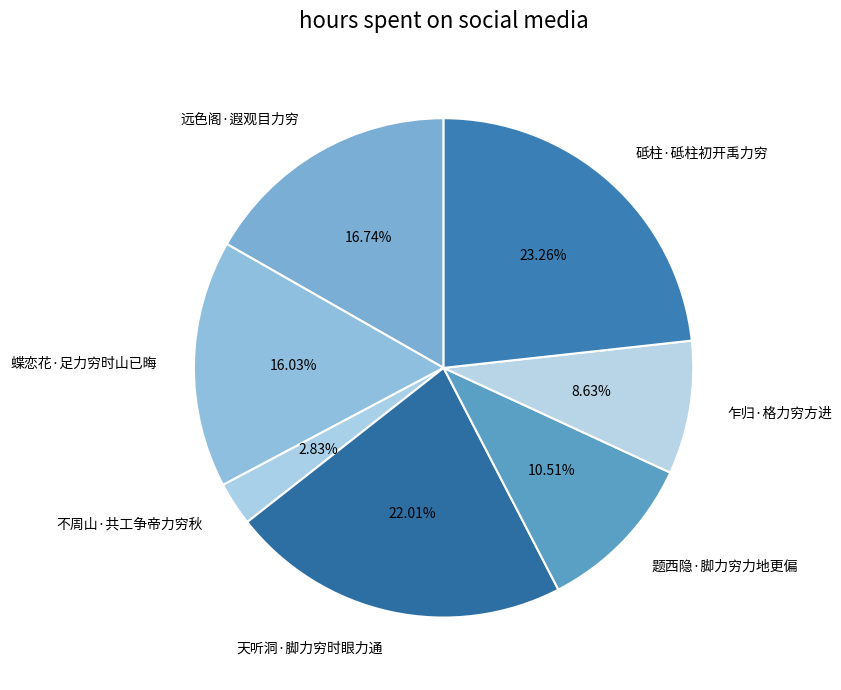

What is the ratio of the value at 远色阁·遐观目力穷 to the value at 砥柱·砥柱初开禹力穷?

0.7